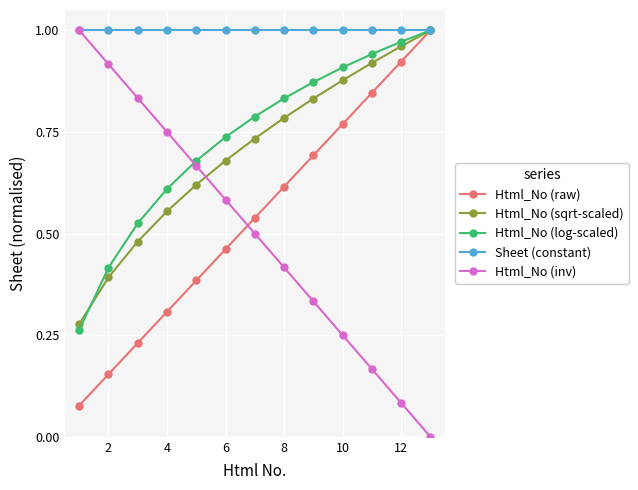

What is the sum of all Html_No (inv) values?

6.5